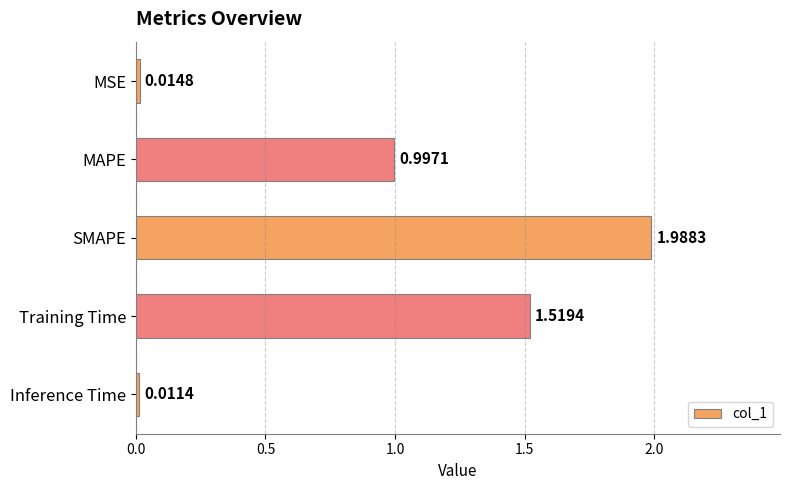

What is the label of the 5th bar from the top?

Inference Time